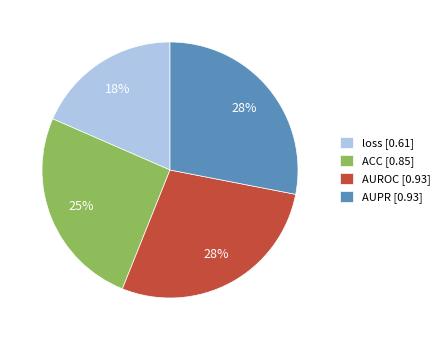

To the nearest percent, what percentage of the pie is AUROC?

28%